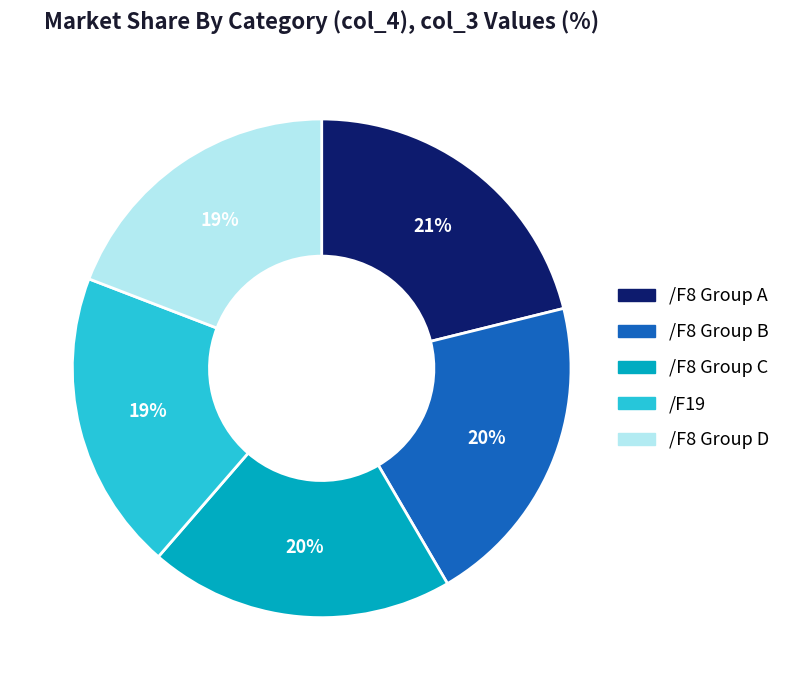

Is there any slice that represents more than half of the pie?

No